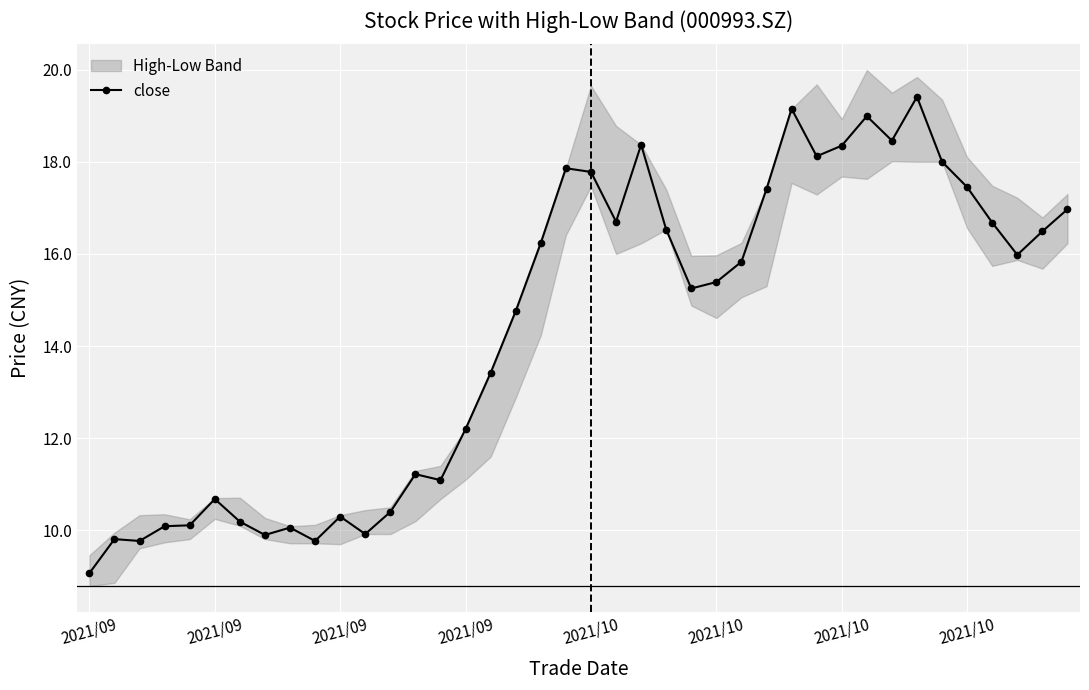

Is it true that the value at 24 is 25.3?

False